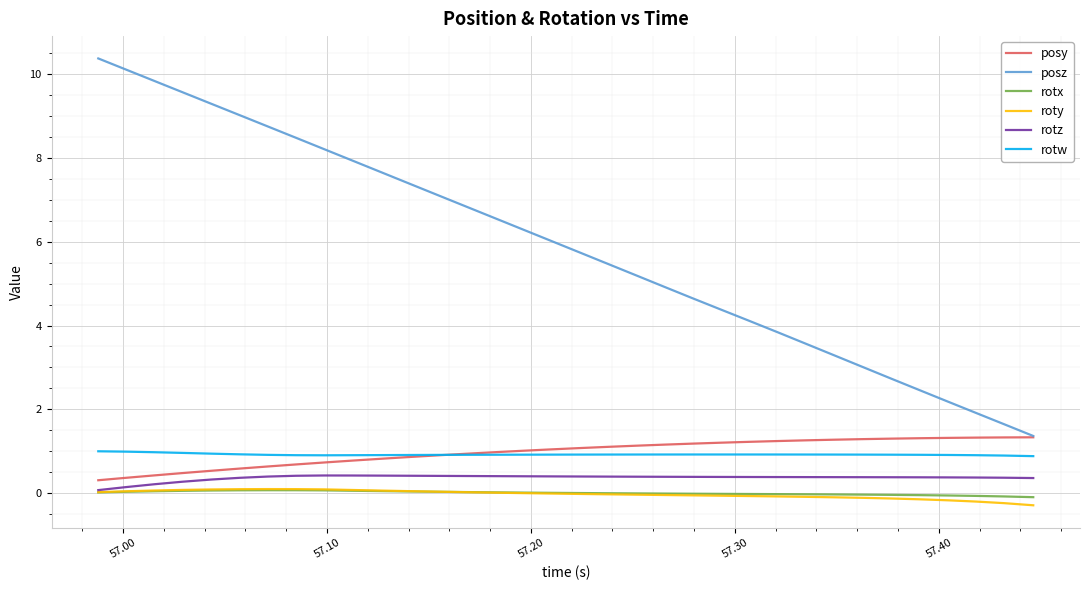

Which series has the largest total across all categories?

posz